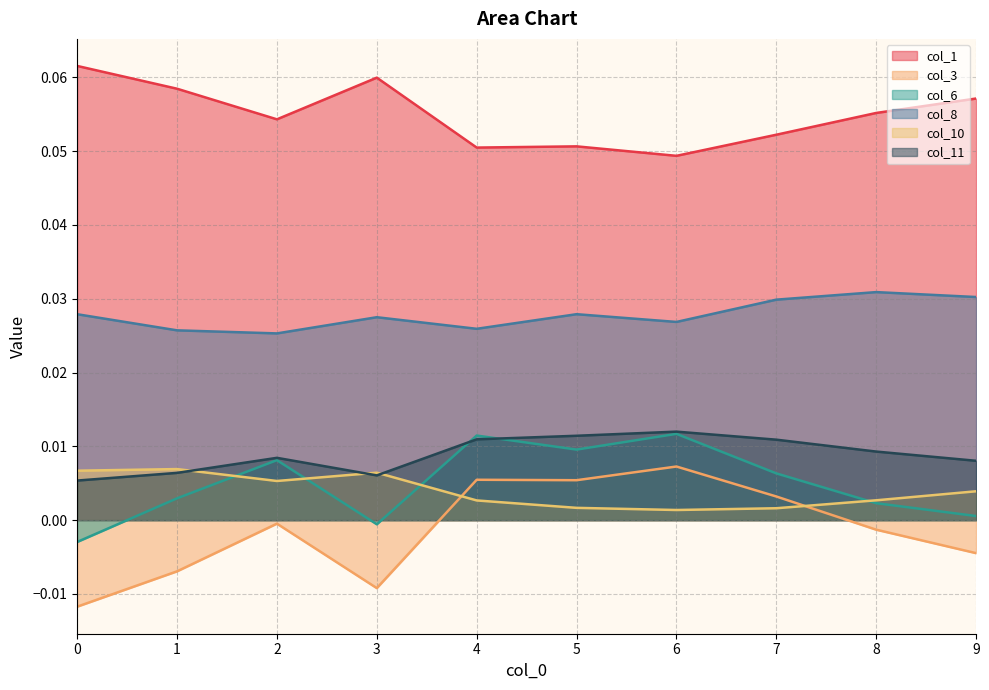

Count the number of data series in this chart.

6